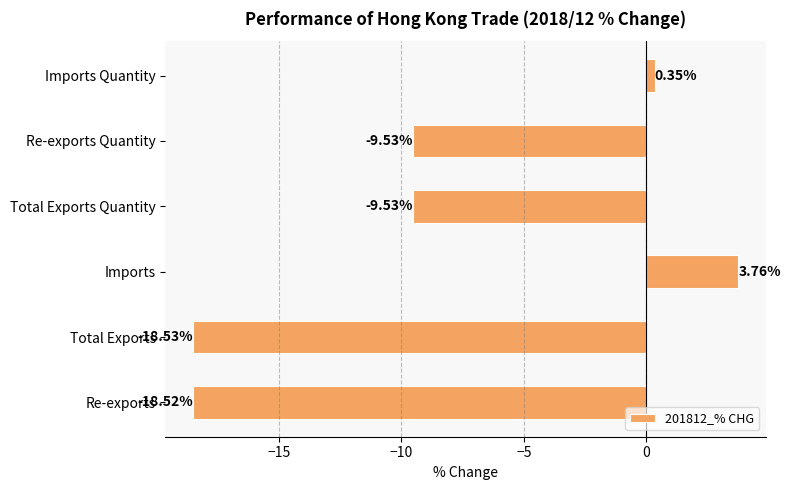

What is the difference between the maximum and minimum values?

22.3